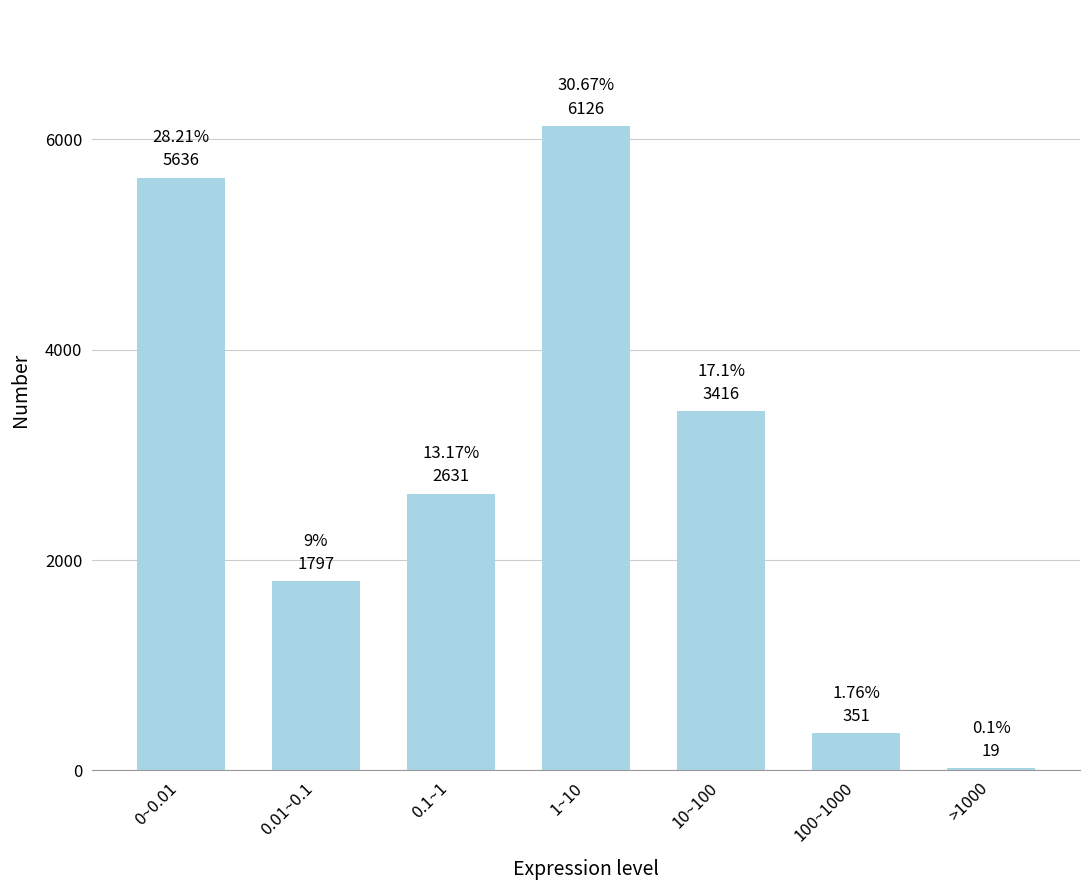

What is the ratio of the value at 0.01~0.1 to the value at >1000?

94.6